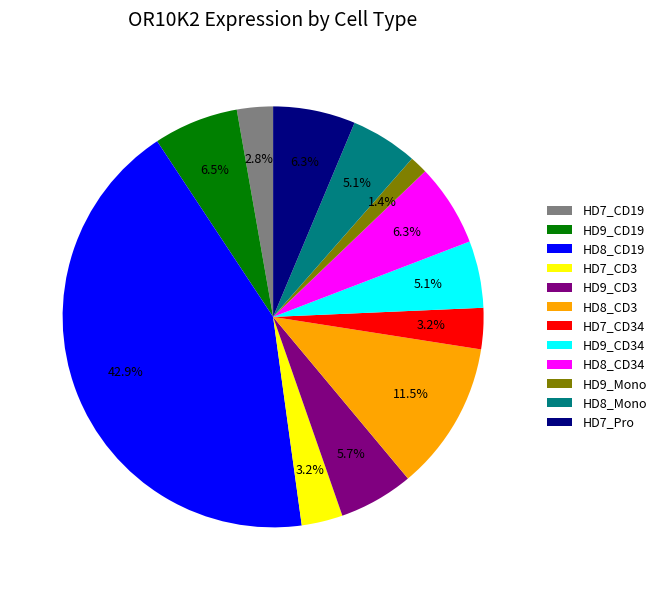

Which category has the biggest portion of the pie?

HD8_CD19